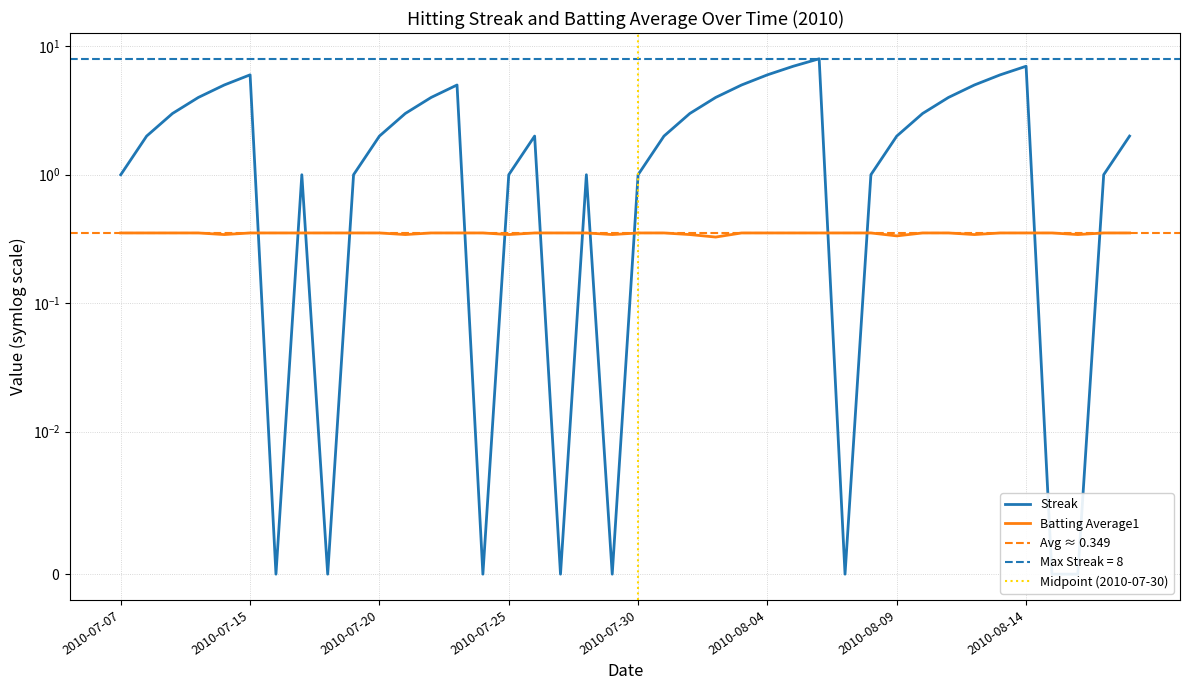

List the series in order of their overall mean, highest first.

Streak, Batting Average1